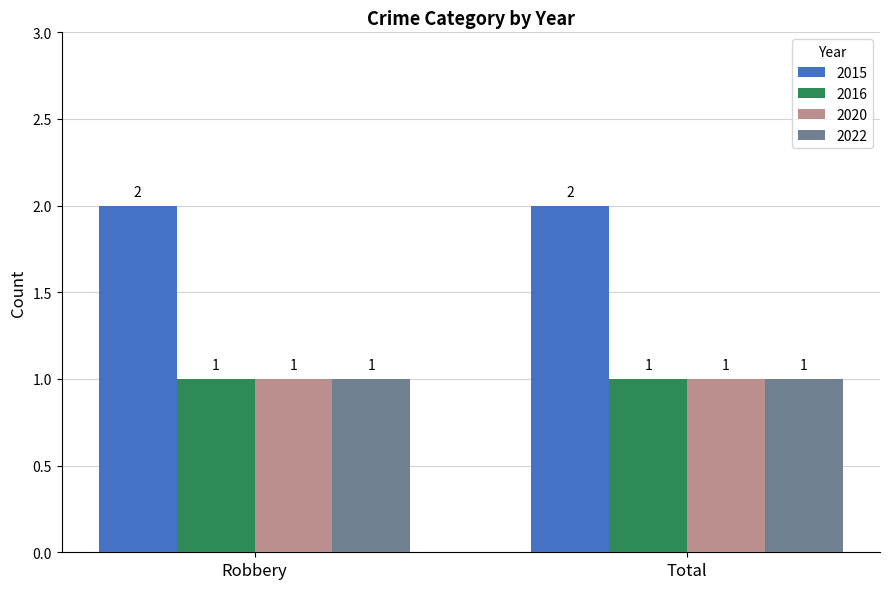

True or false: 2022 has a value of 0 at Robbery.

False